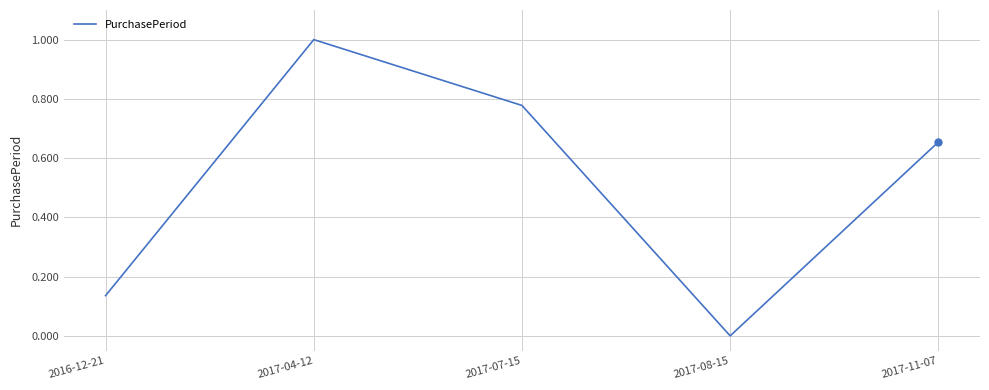

What position from the left is 2017-04-12?

2